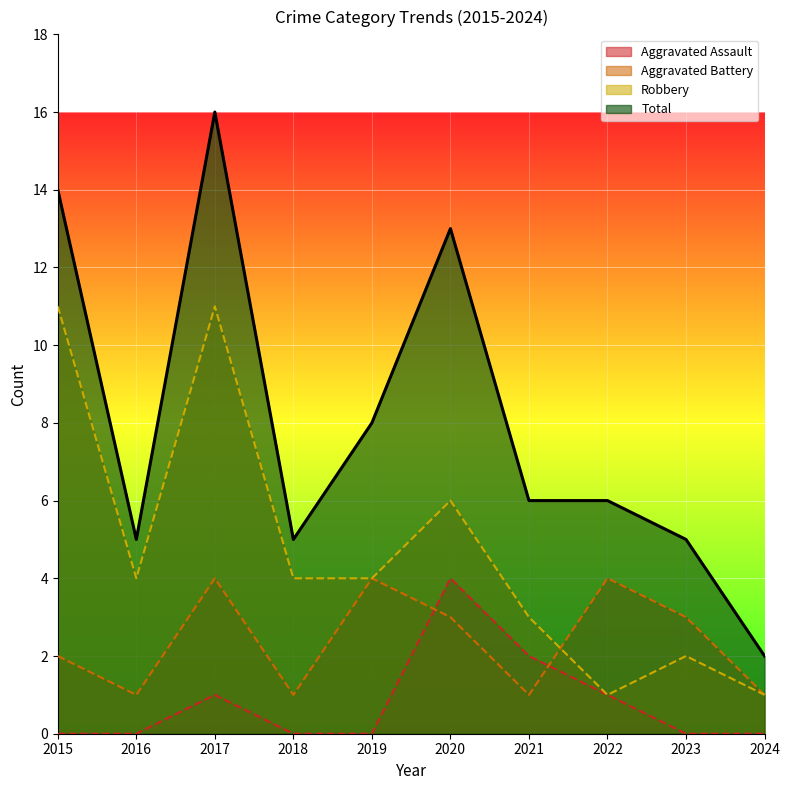

True or false: Total and Aggravated Assault cross at least once.

False